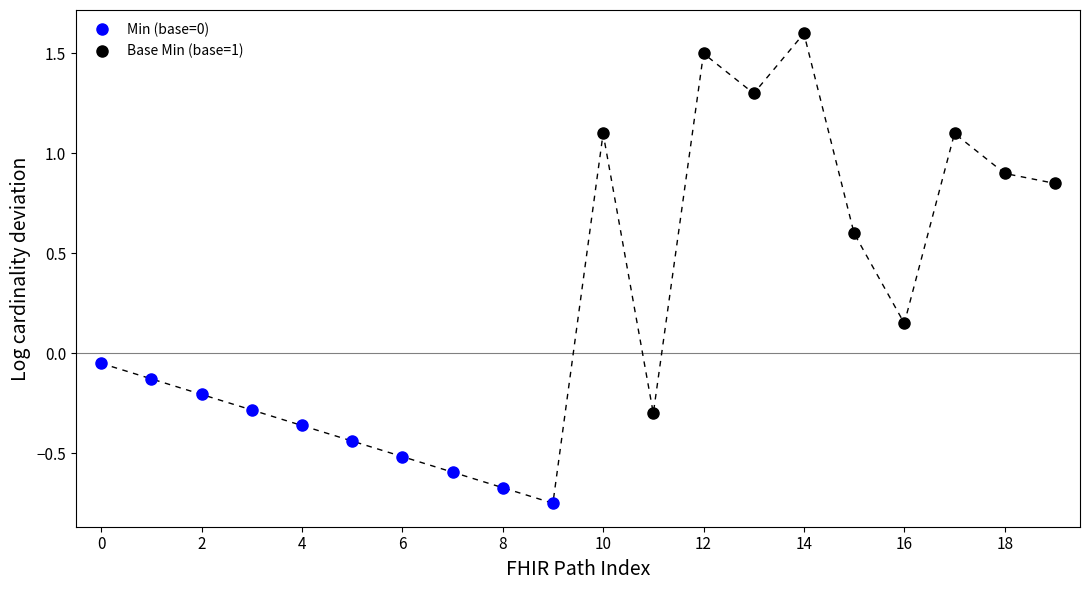

True or false: Min (base=0) has more than 1 interior local peaks.

False